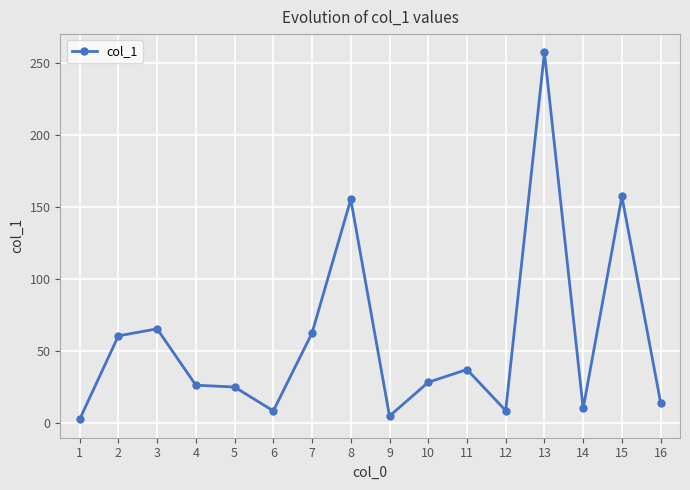

At which category does the data reach its first local peak?

3